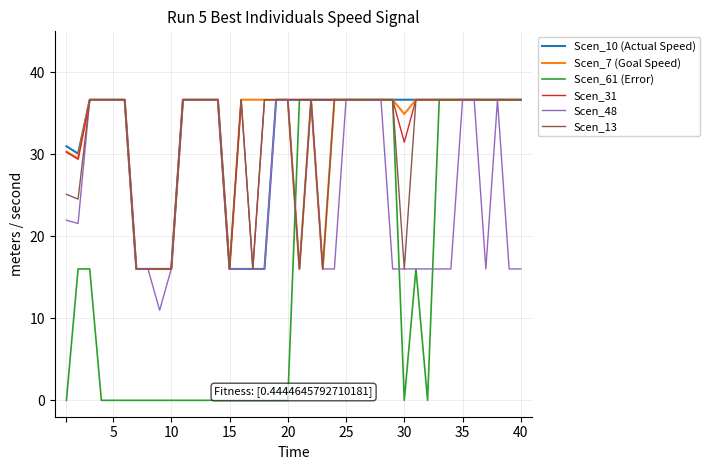

What is the lowest value of the Scen_31 series?

16.0